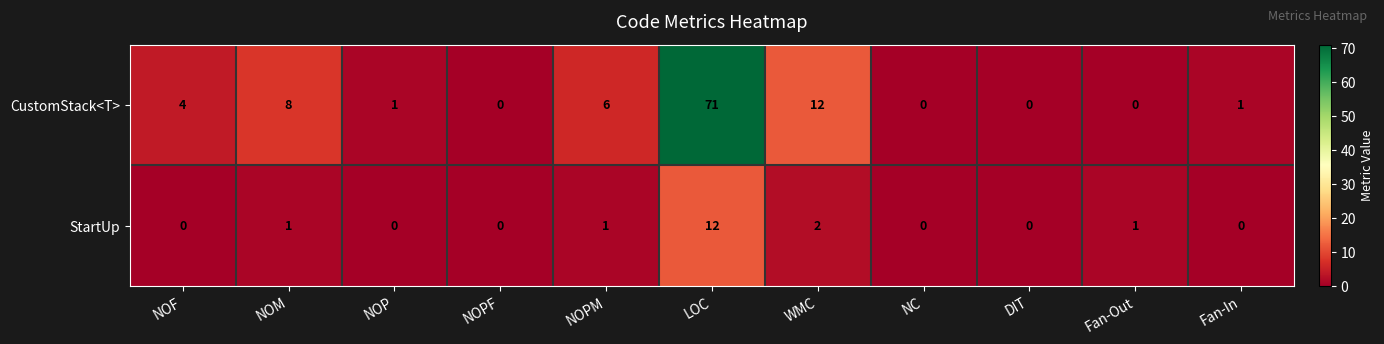

Which label corresponds to the largest value in the chart?

LOC